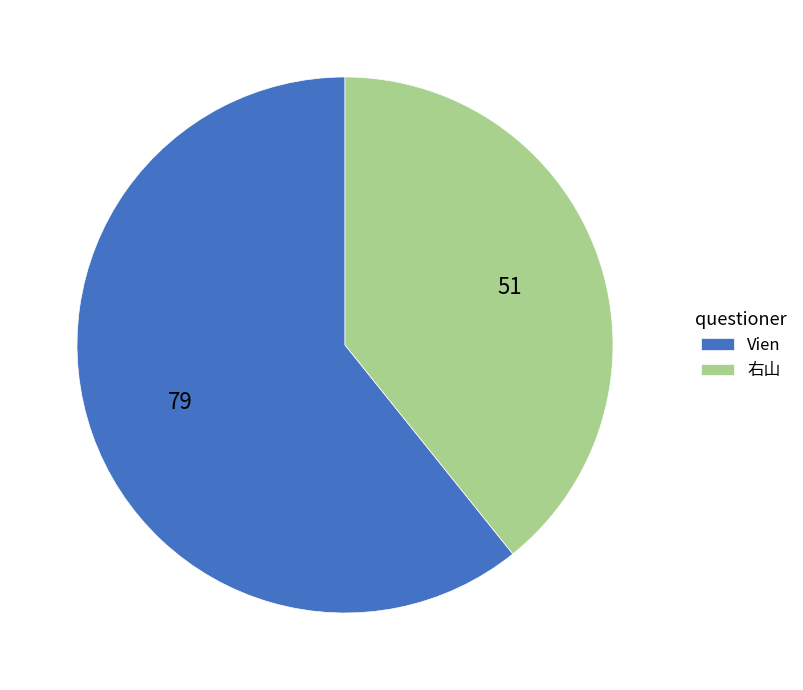

Which slice is the largest?

Vien